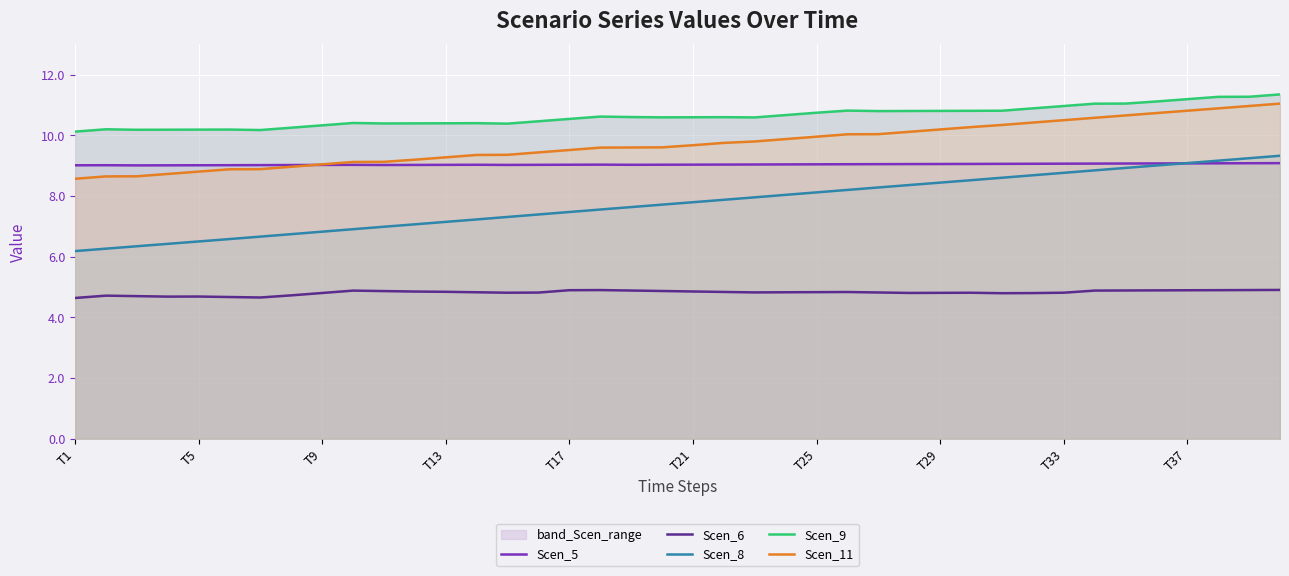

The Scen_11 series shows 2.0 at T17. True or false?

False